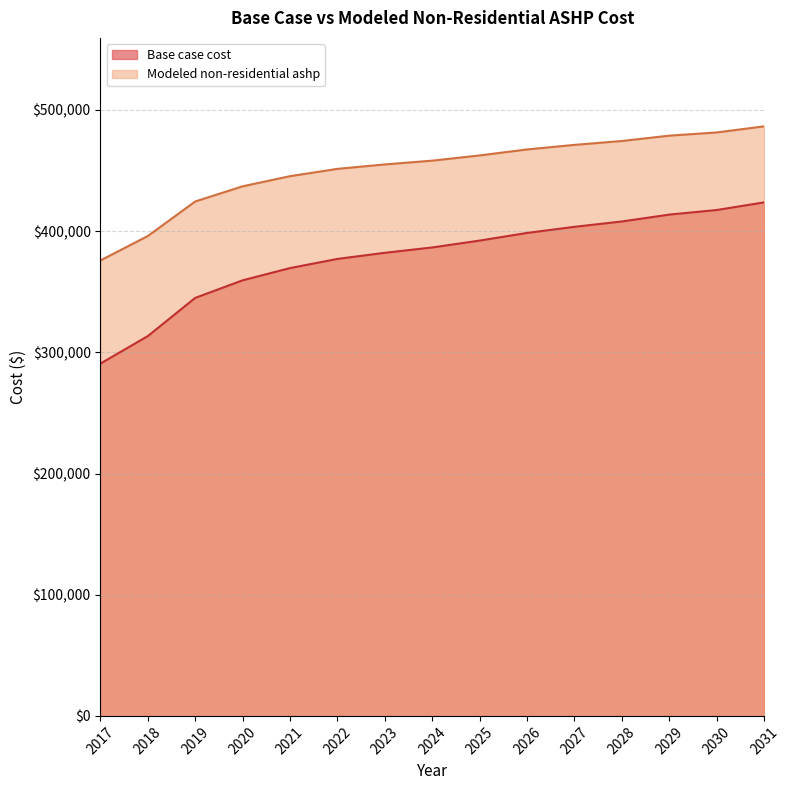

True or false: Modeled non-residential ashp has more than 0 interior local peaks.

False